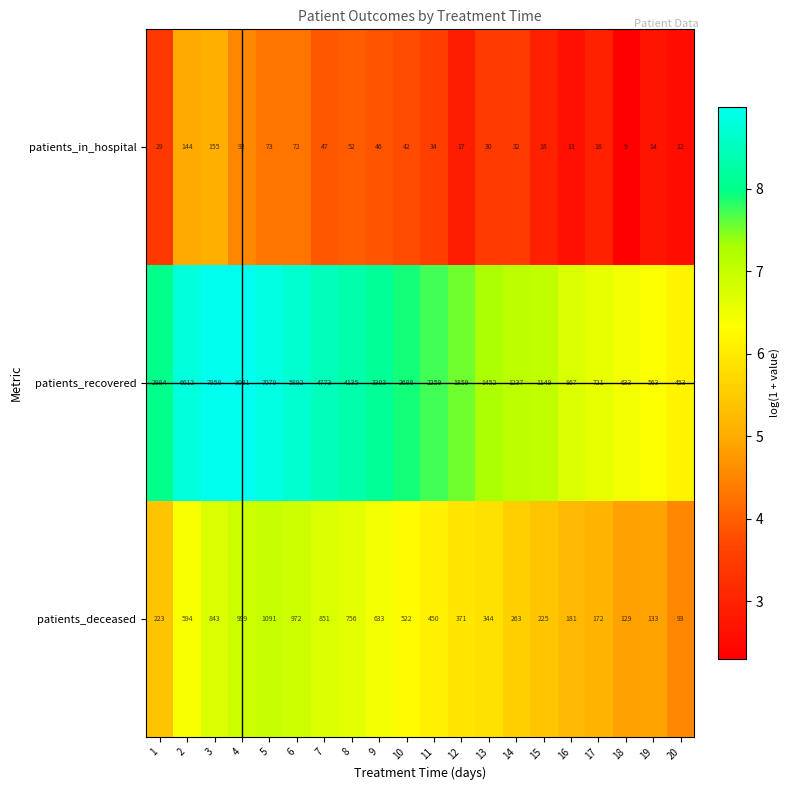

Between 6 and 17, which series saw the biggest shift?

patients_recovered